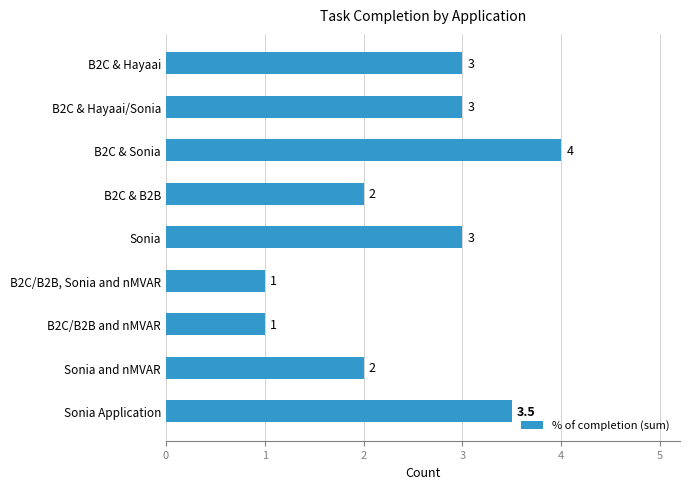

What is the difference between the second highest and minimum values?

2.5